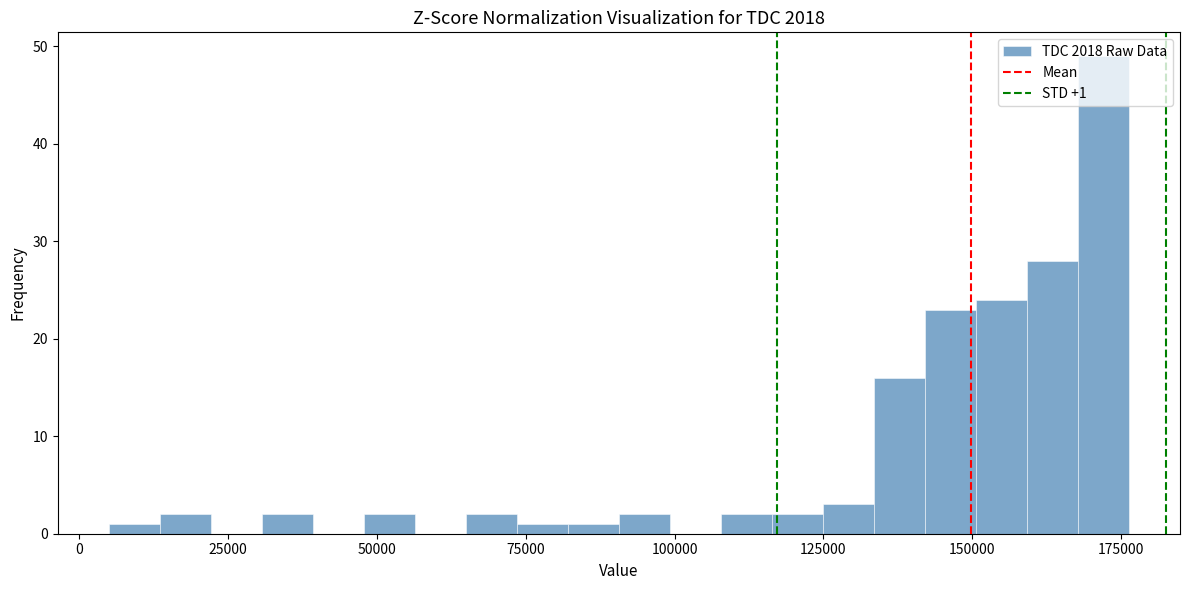

Around what value on the x-axis is the tallest bar? Give the approximate position of its centre, as read against the axis.

170000